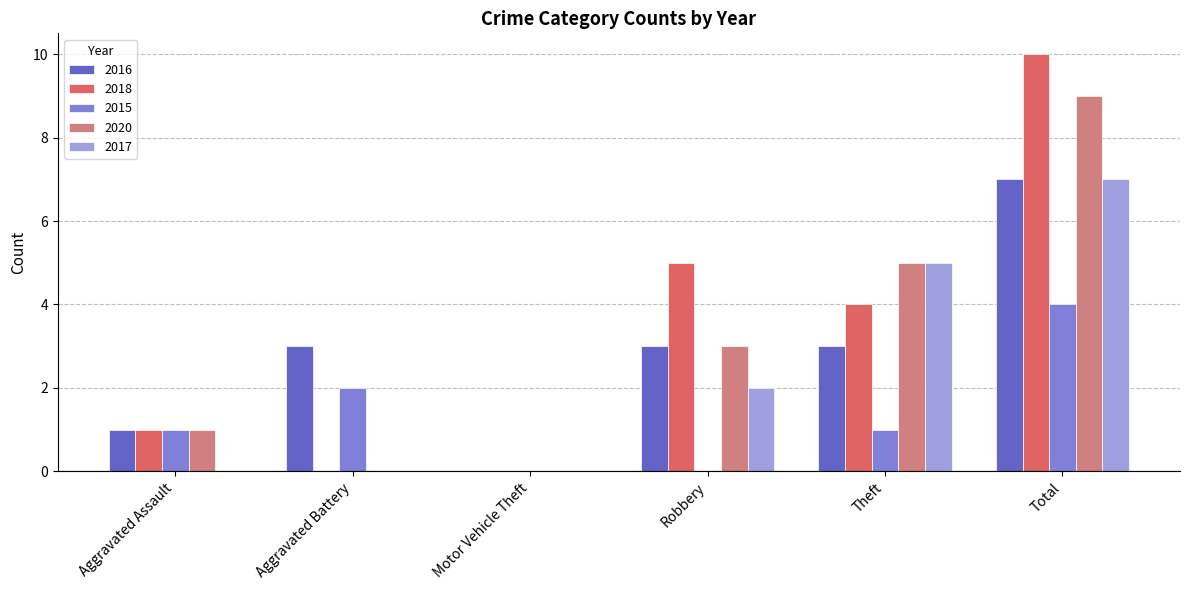

True or false: 2018 has a value of 4 at Theft.

True